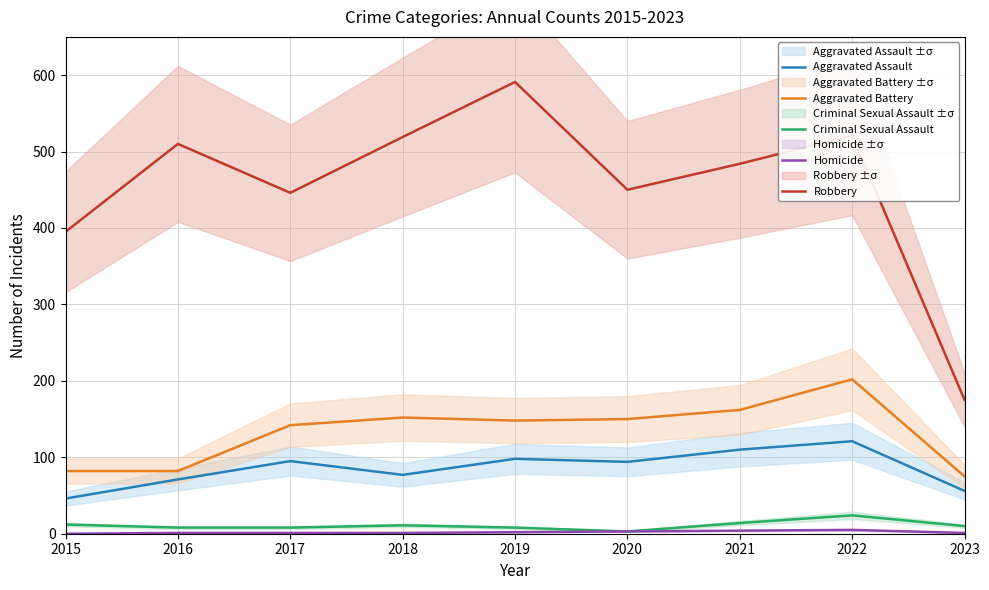

The Aggravated Battery series shows 82 at 2016. True or false?

True